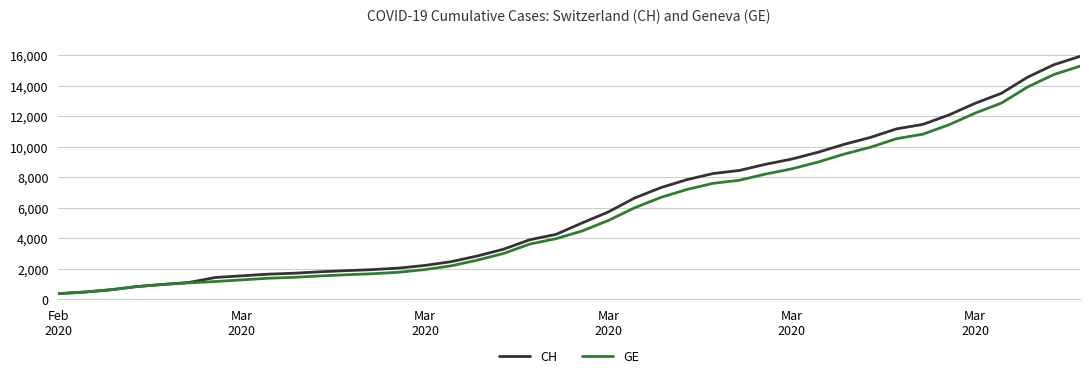

What is the difference between the second highest and second lowest values in the CH series?

14896